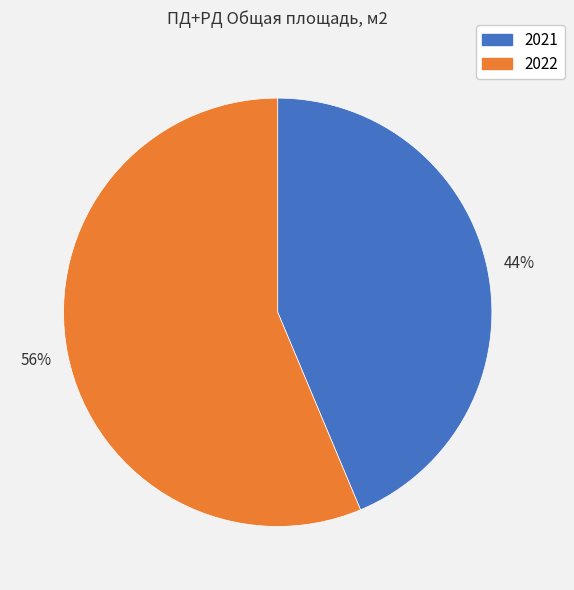

Rank the categories by value from lowest to highest.

2021, 2022